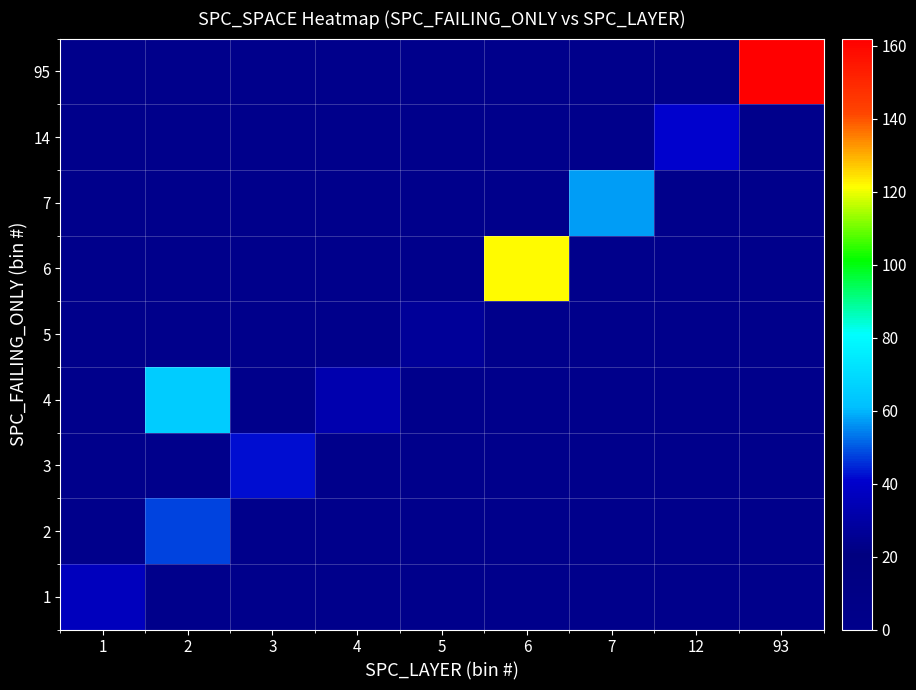

Reading right to left, transcribe all the data shown in this chart.

1: 93=0.0	12=0.0	7=0.0	6=0.0	5=0.0	4=0.0	3=0.0	2=0.0	1=36.1
2: 93=0.0	12=0.0	7=0.0	6=0.0	5=0.0	4=0.0	3=0.0	2=48.0	1=0.0
3: 93=0.0	12=0.0	7=0.0	6=0.0	5=0.0	4=0.0	3=42.2	2=0.0	1=0.0
4: 93=0.0	12=0.0	7=0.0	6=0.0	5=0.0	4=32.3	3=0.0	2=65.0	1=0.0
5: 93=0.0	12=0.0	7=0.0	6=0.0	5=27.0	4=0.0	3=0.0	2=0.0	1=0.0
6: 93=0.0	12=0.0	7=0.0	6=122.0	5=0.0	4=0.0	3=0.0	2=0.0	1=0.0
7: 93=0.0	12=0.0	7=57.0	6=0.0	5=0.0	4=0.0	3=0.0	2=0.0	1=0.0
14: 93=0.0	12=41.0	7=0.0	6=0.0	5=0.0	4=0.0	3=0.0	2=0.0	1=0.0
95: 93=162.0	12=0.0	7=0.0	6=0.0	5=0.0	4=0.0	3=0.0	2=0.0	1=0.0